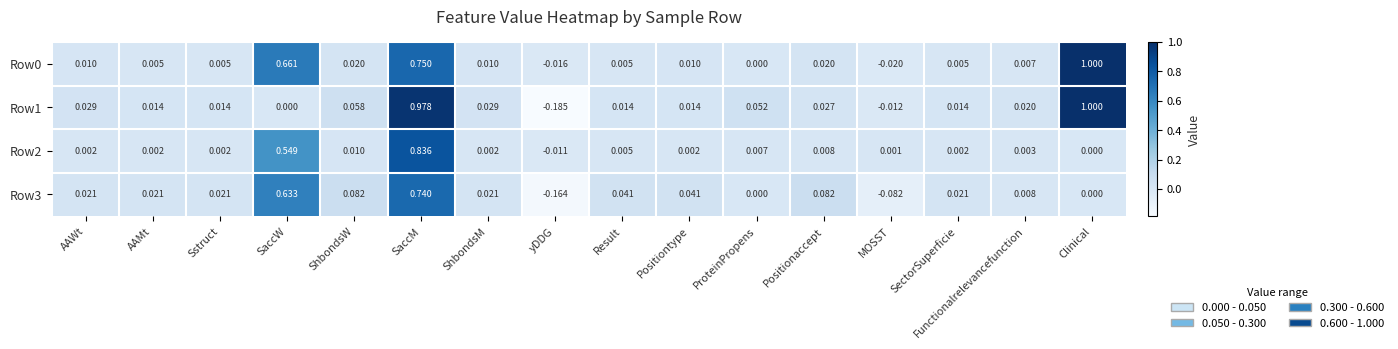

At which category is the sum across all series the highest?

SaccM